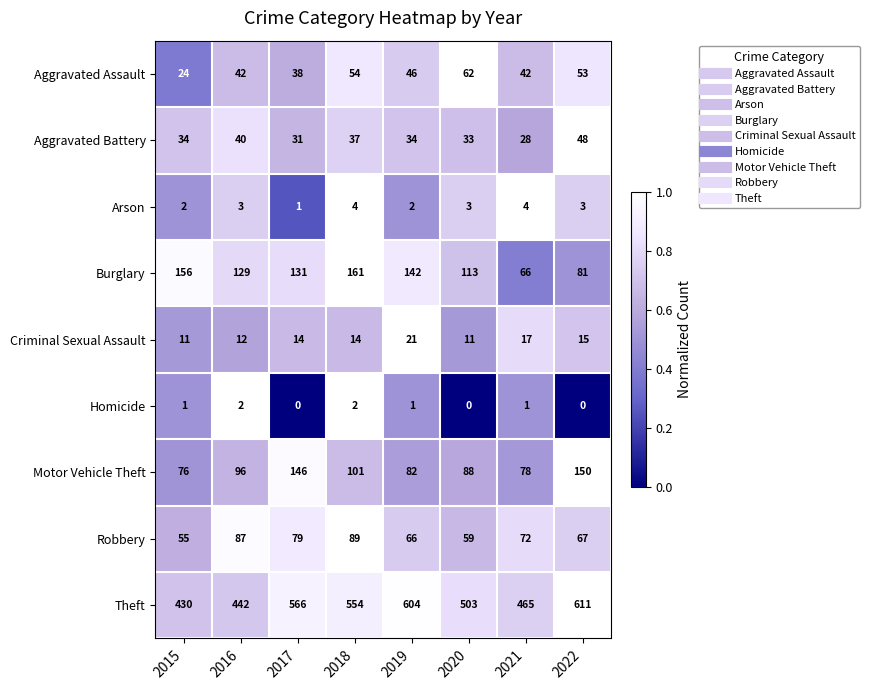

Is it true that Aggravated Assault equals 53 at 2022?

True